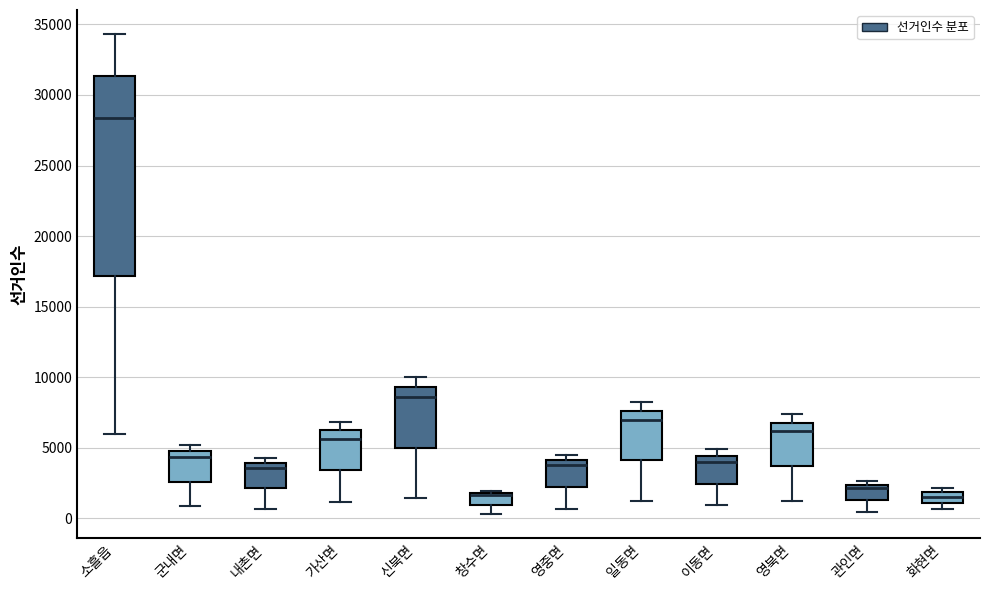

Which box is the tallest, from its lower edge to its upper edge?

소흘읍